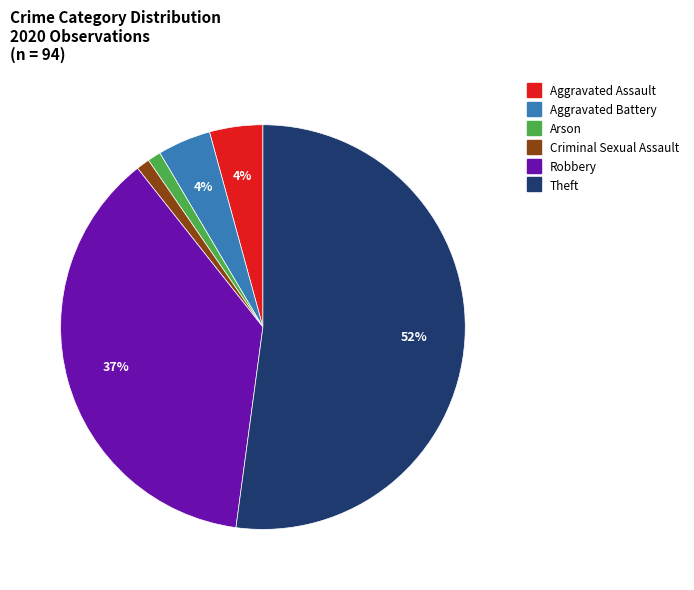

Does any single category account for the majority?

Yes